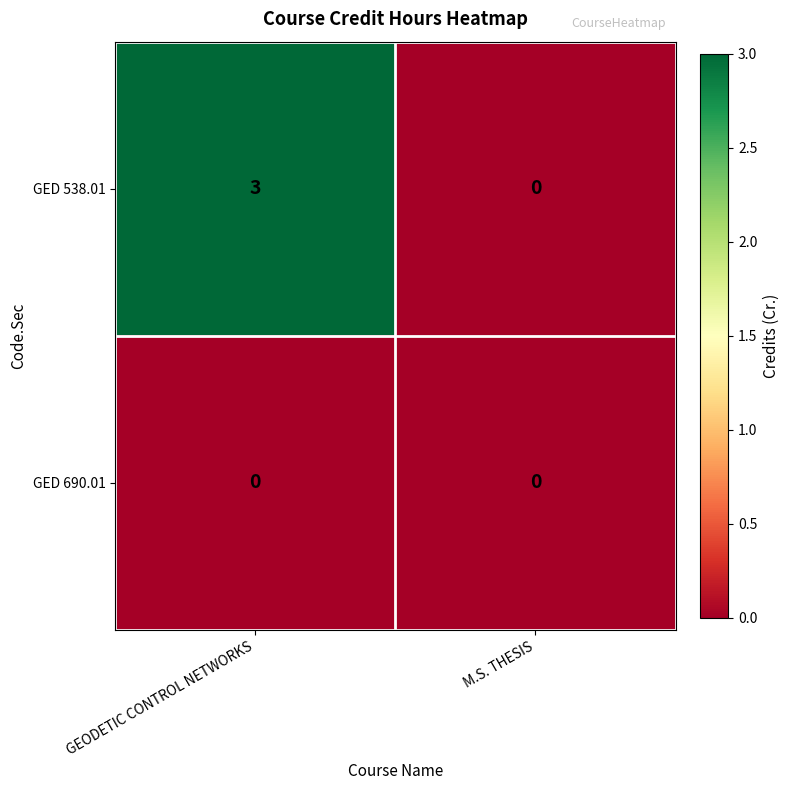

Which series has the widest spread of values?

GED 538.01